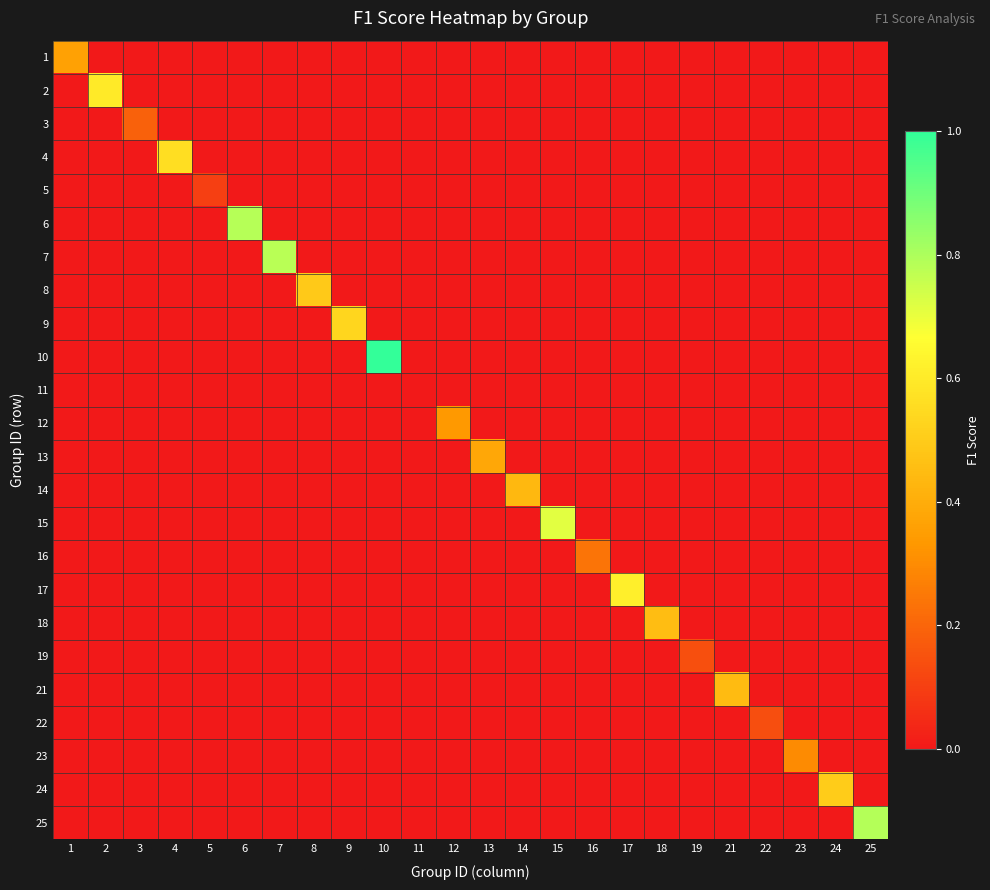

At how many categories does at least one series exceed 0?

23